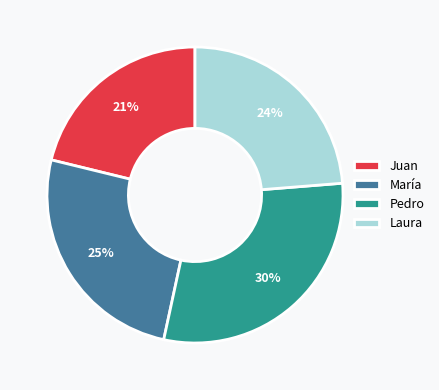

True or false: Pedro accounts for 41% of the total.

False